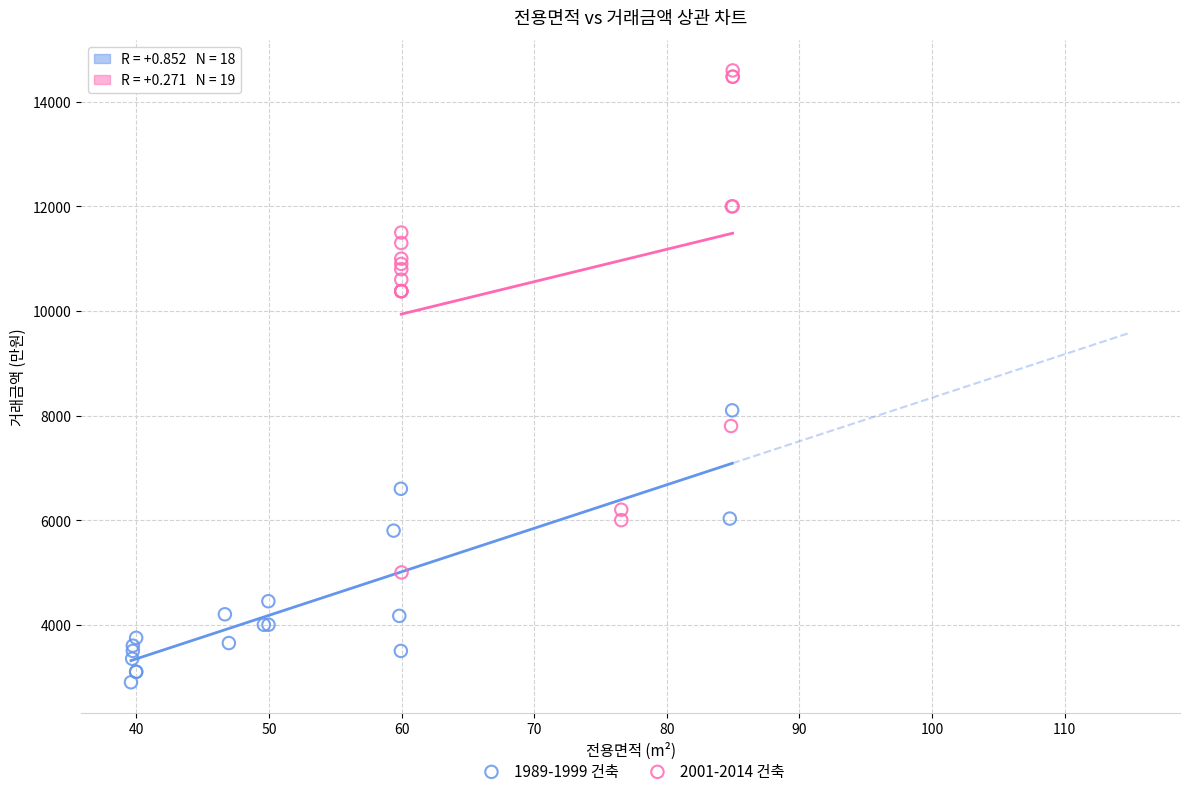

Which series reaches the minimum Y coordinate?

1989-1999 건축